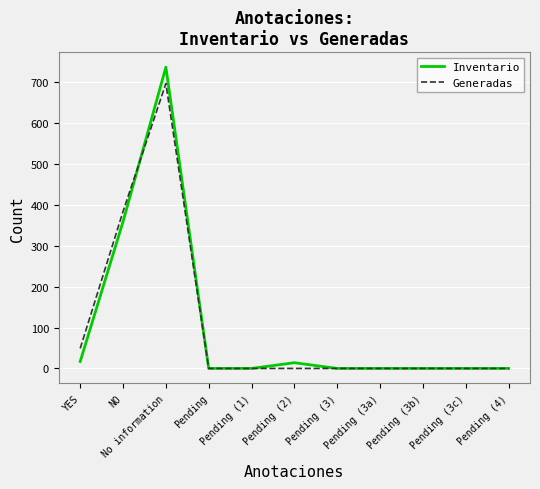

Which series has the widest spread of values?

Inventario